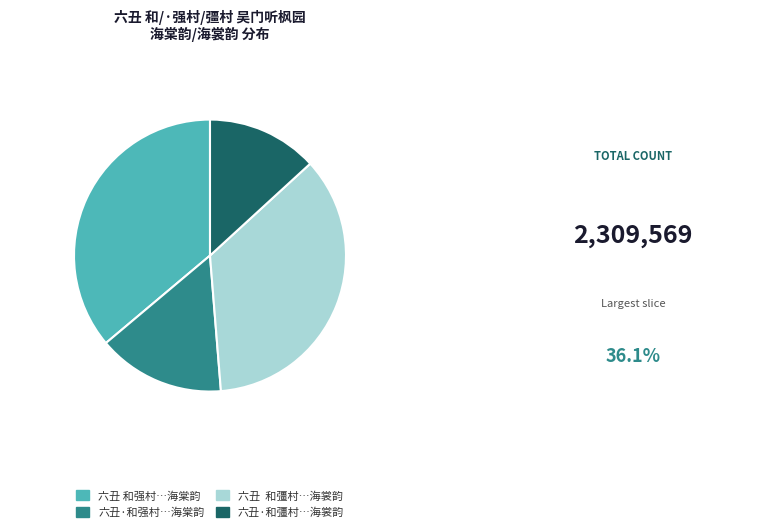

Is there any slice that represents more than half of the pie?

No